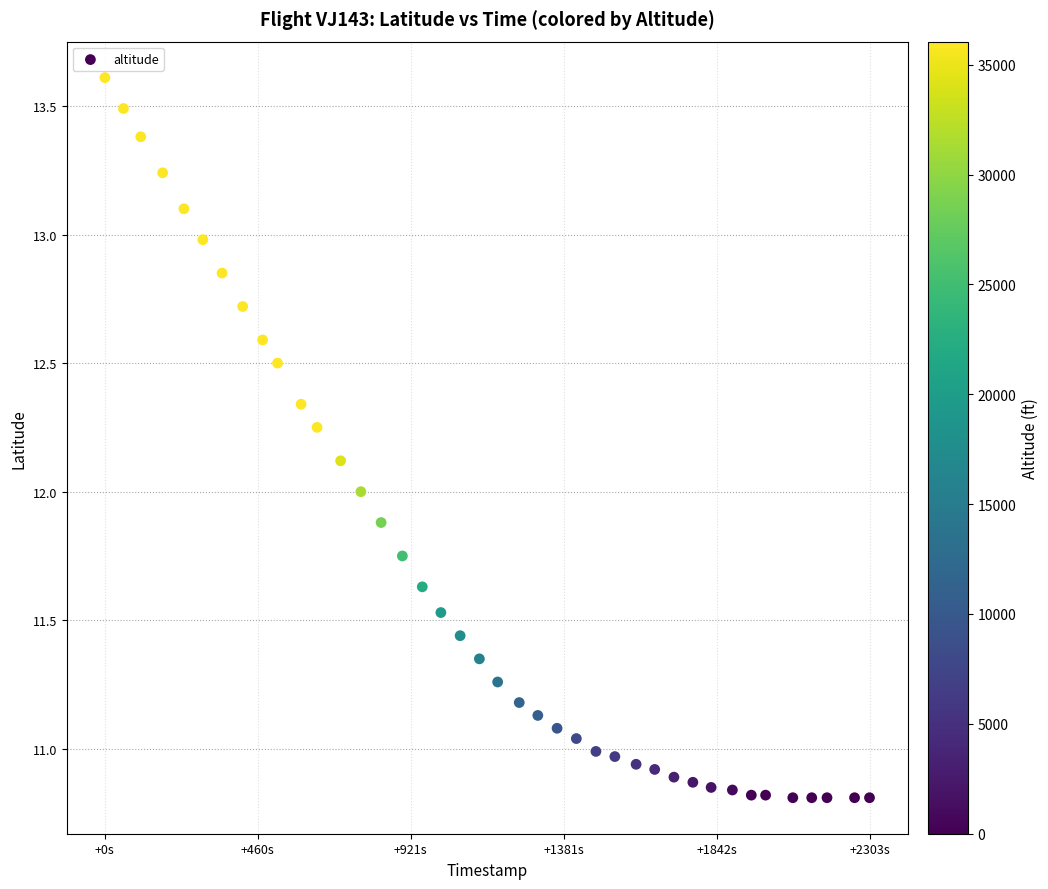

What is the range of X values (max minus min)?

2303.0